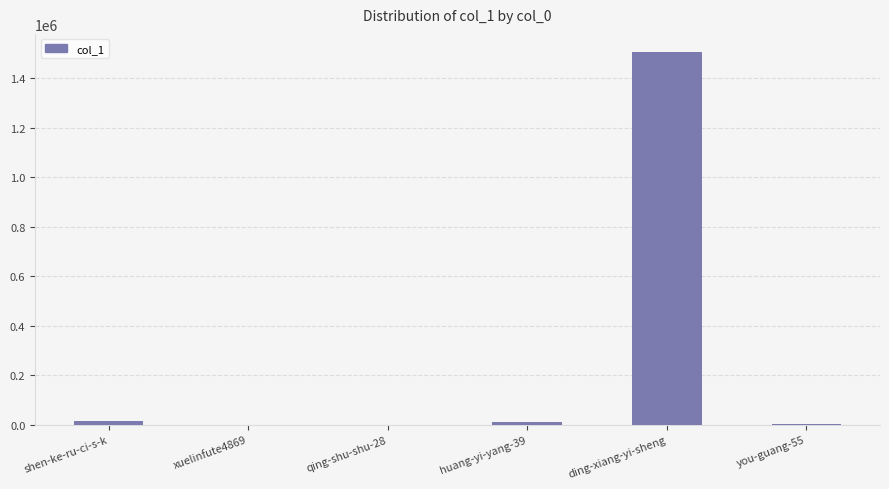

What is the greatest value displayed?

1504905